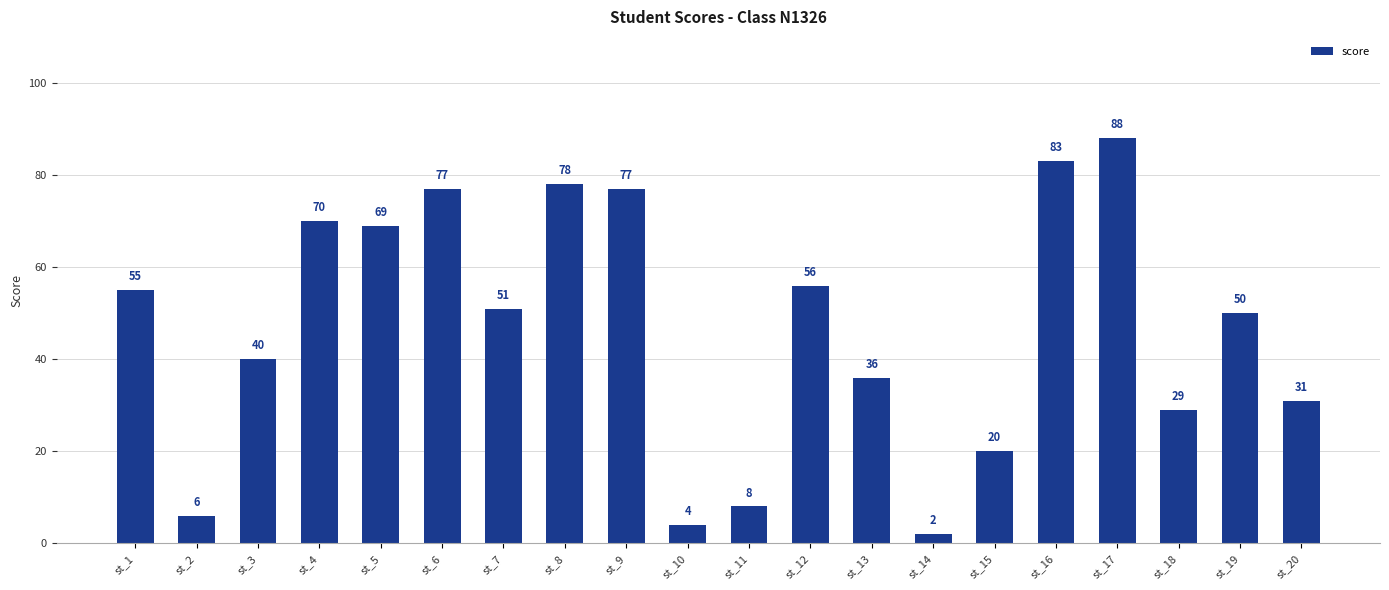

What is the smallest value displayed?

2